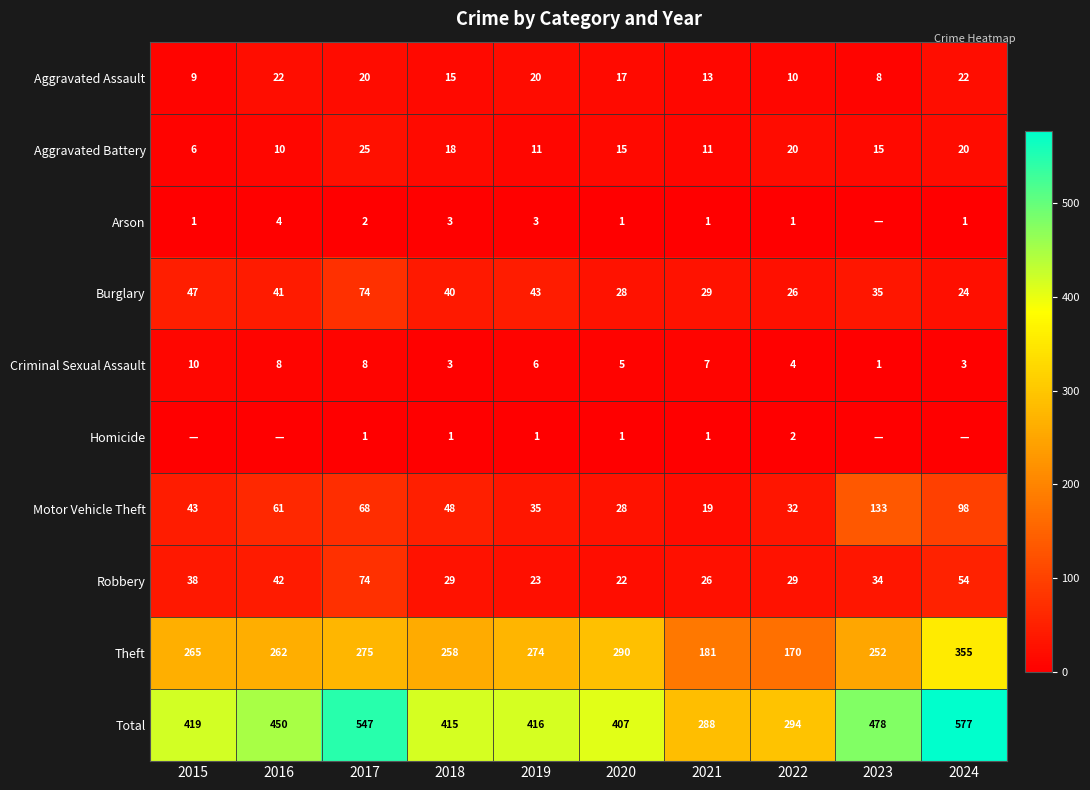

Which series changed the most between 2017 and 2019?

Total